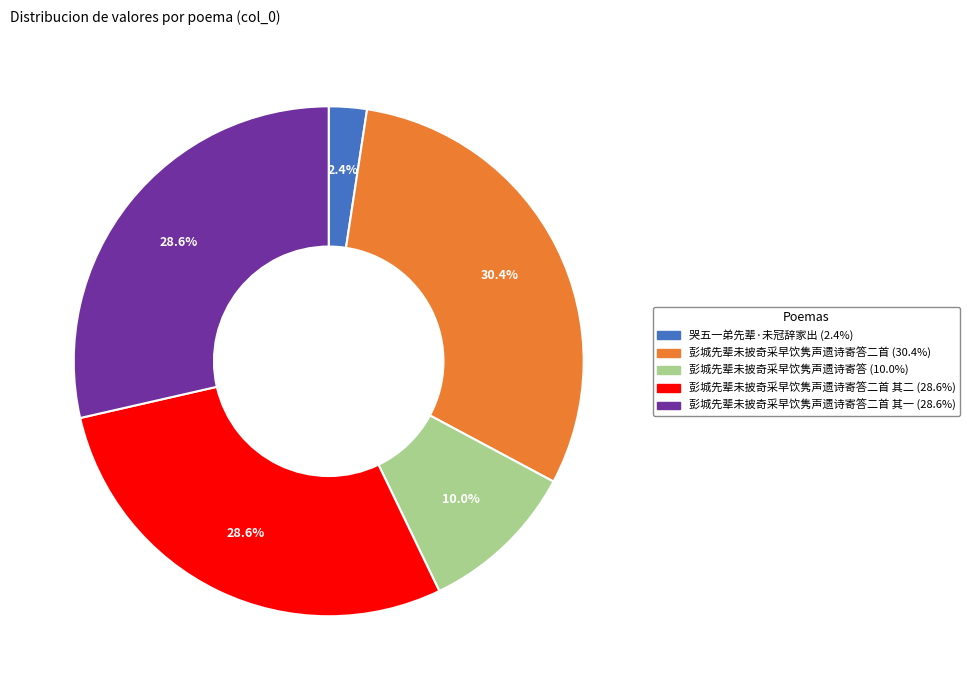

Is there any slice that represents more than half of the pie?

No